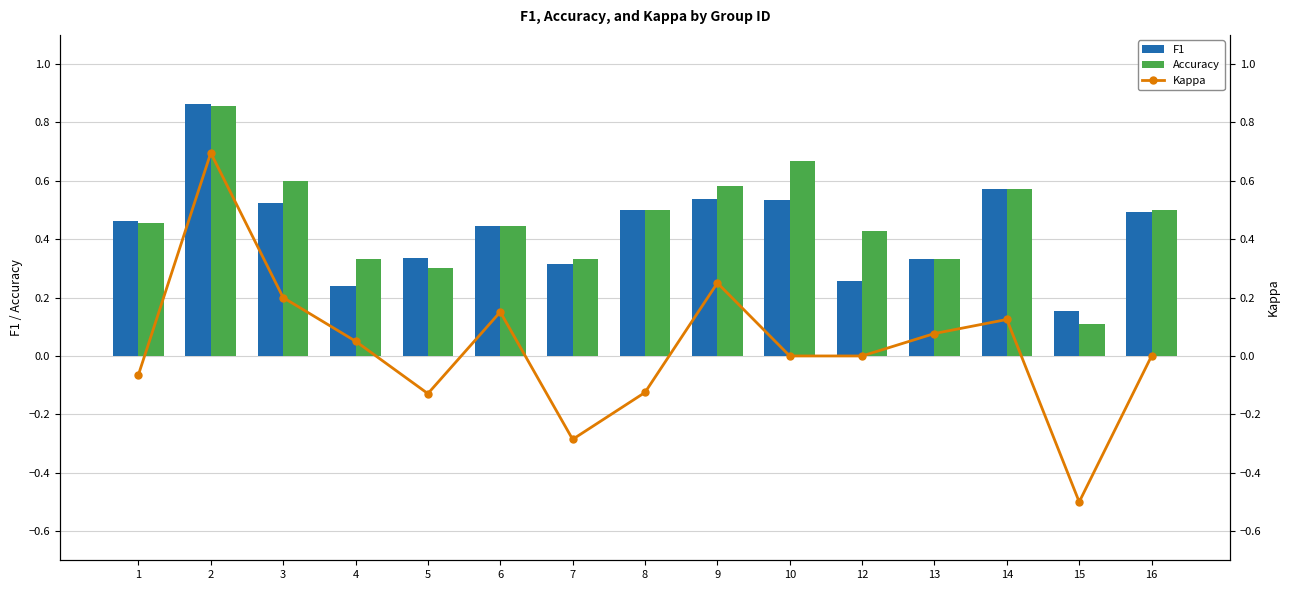

Is it true that F1 equals 0.6 at 6?

False